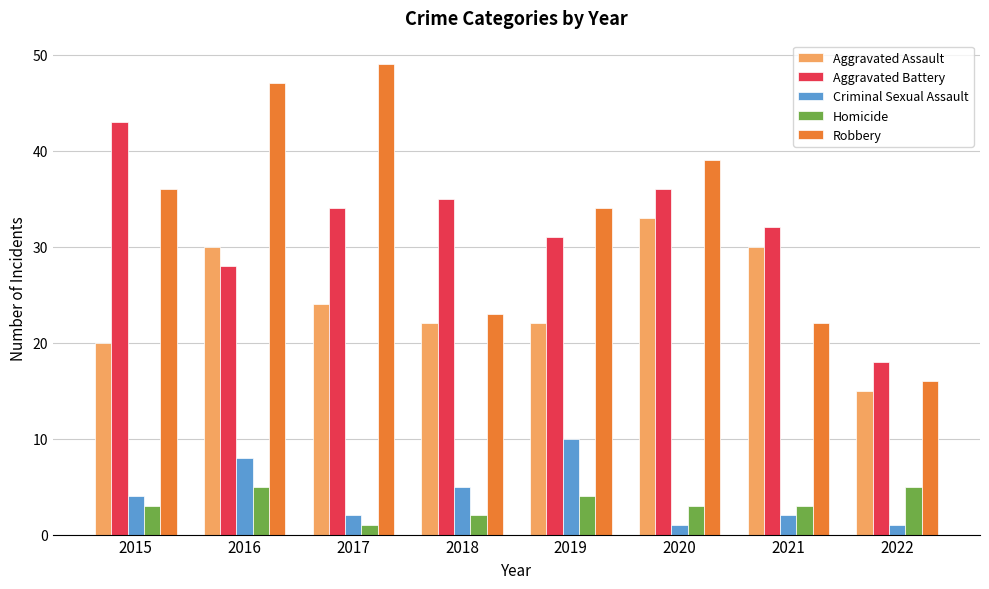

Are the bars horizontal?

No